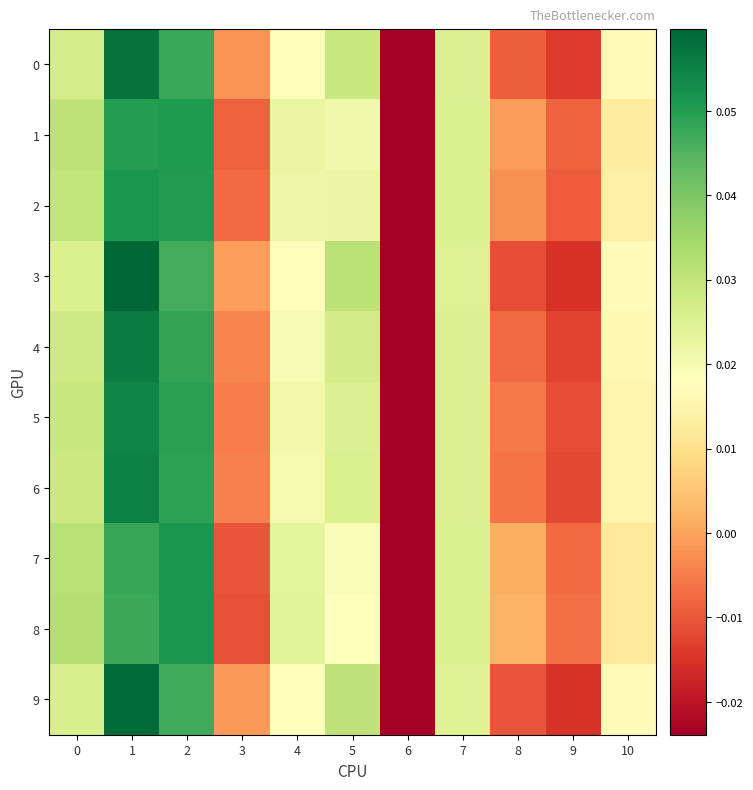

Which series has the largest total across all categories?

6